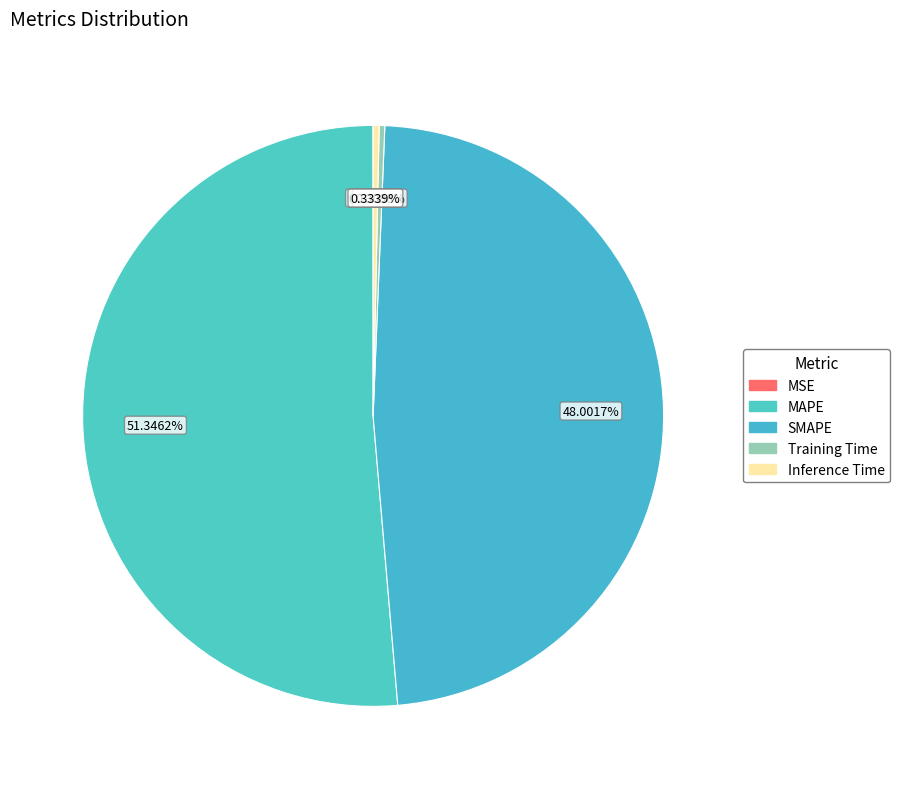

Between Inference Time and MSE, which is larger?

Inference Time